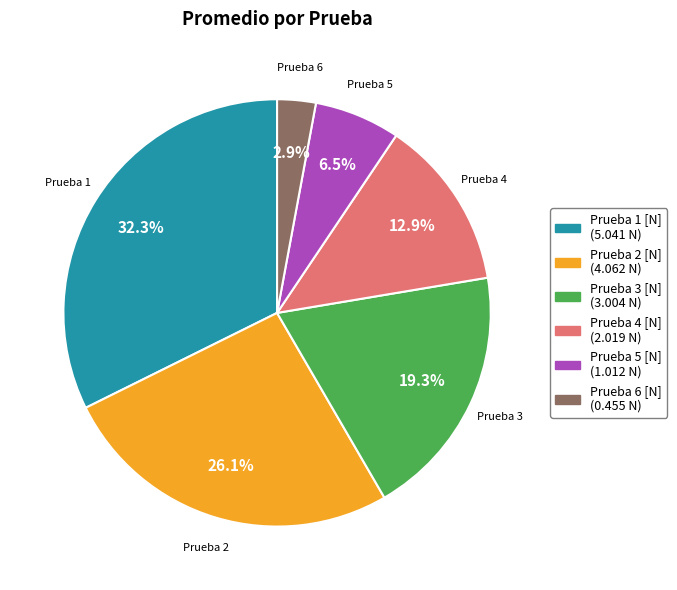

What portion of the pie excludes Prueba 3 [N]?

80.7%